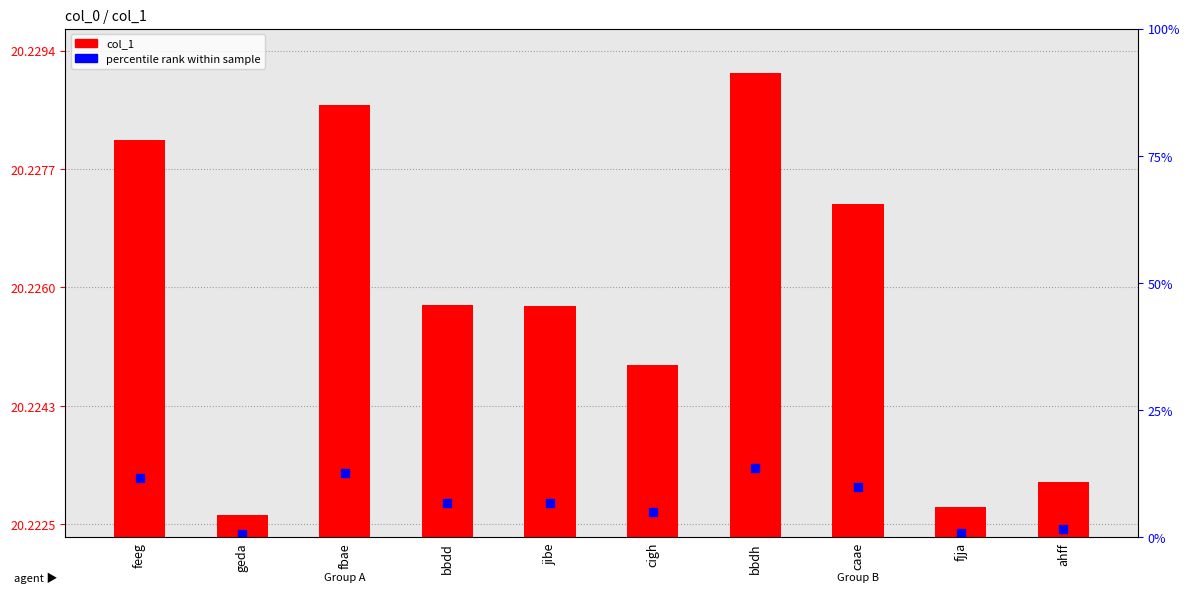

At which category is the sum across all series the highest?

bbdh